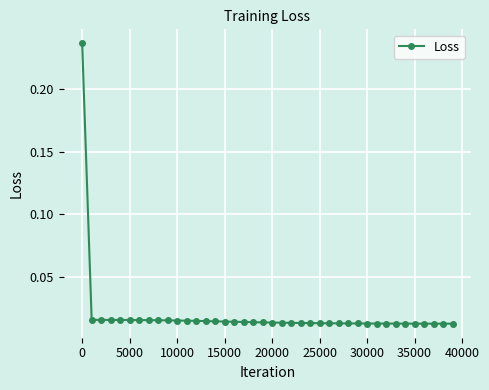

What is the sum of all values?

0.8